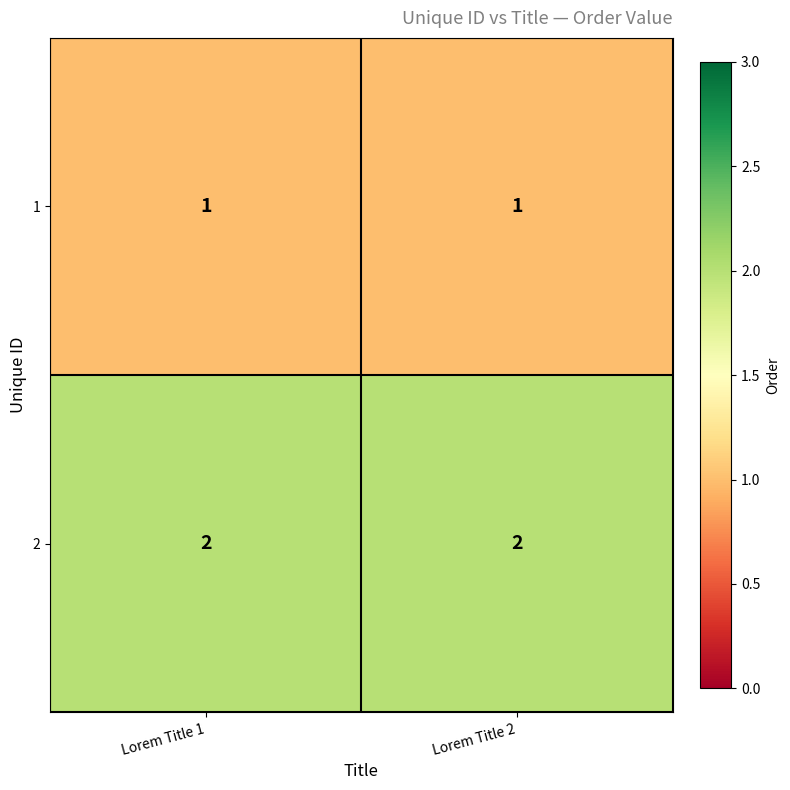

What is the total value across all series at Lorem Title 1?

3